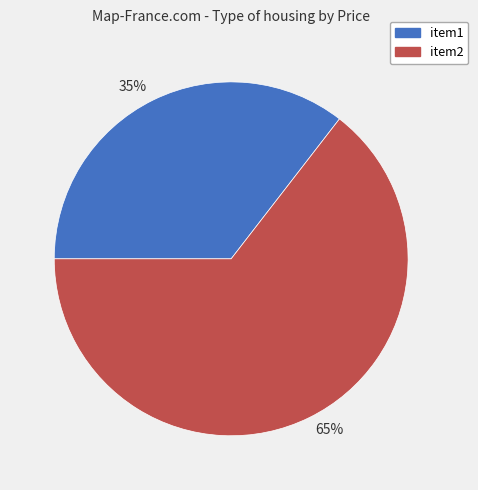

Between item2 and item1, which is larger?

item2